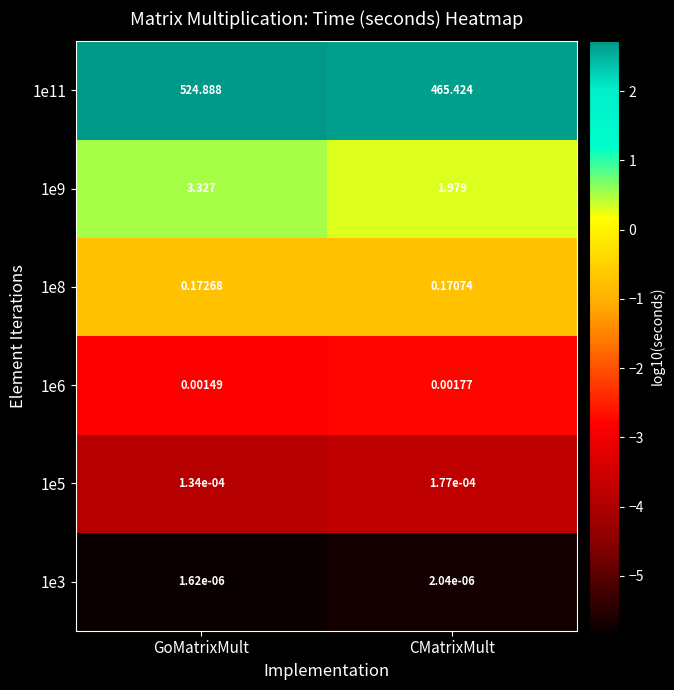

Is the value of 1e9 at CMatrixMult greater than the value of 1e11 at GoMatrixMult?

No